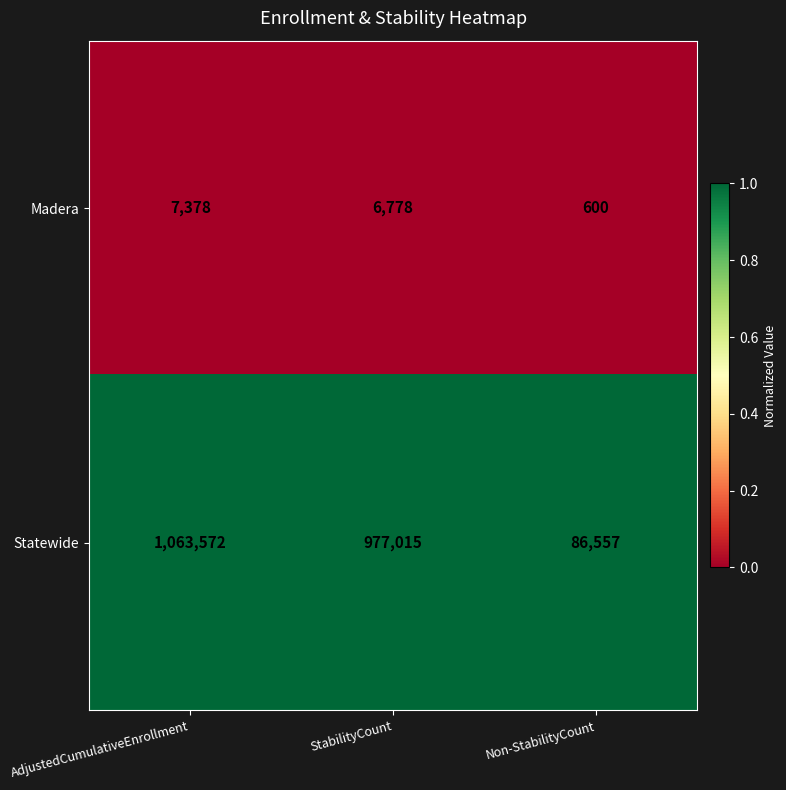

Reading right to left, what are all the values shown in this chart?

Madera: 600	6778	7378
Statewide: 86557	977015	1063572